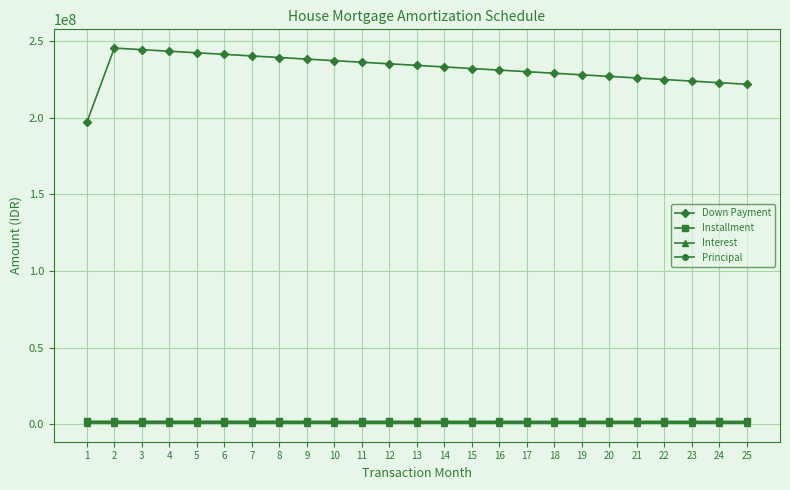

The value of Installment at 24 is 1816217.4. True or false?

True